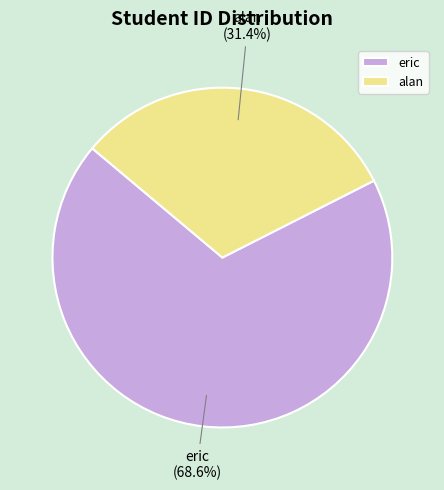

To the nearest percent, what percentage of the pie is eric?

69%